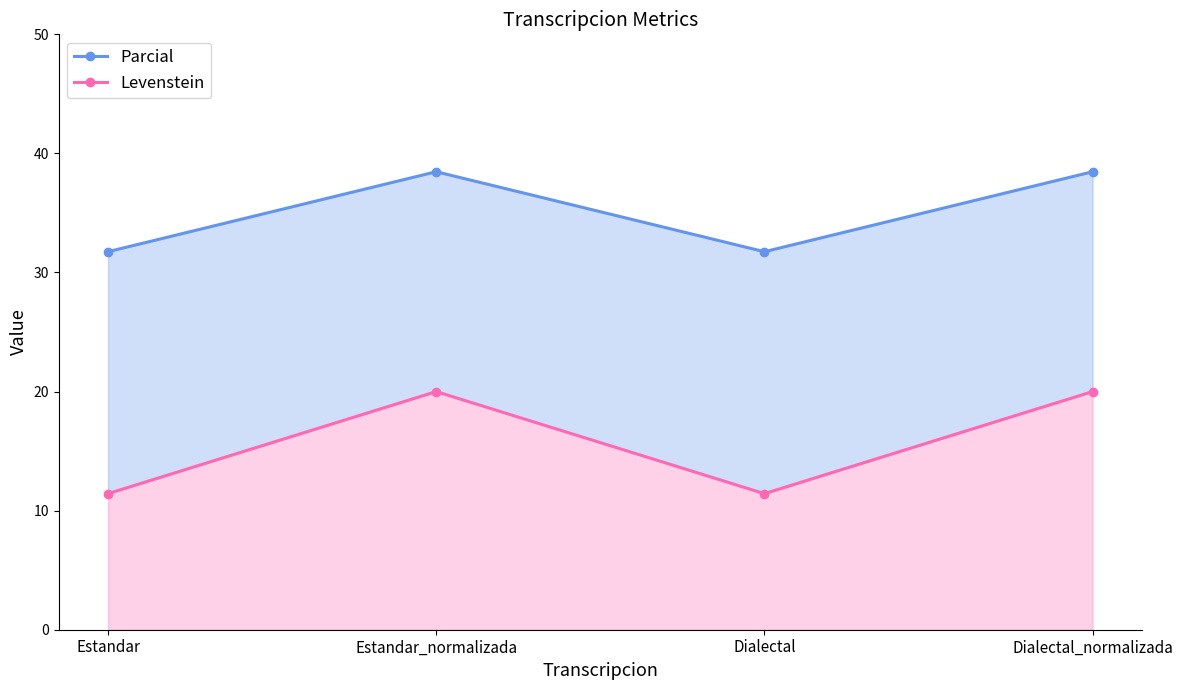

True or false: Levenstein has a value of 3.4 at Estandar.

False